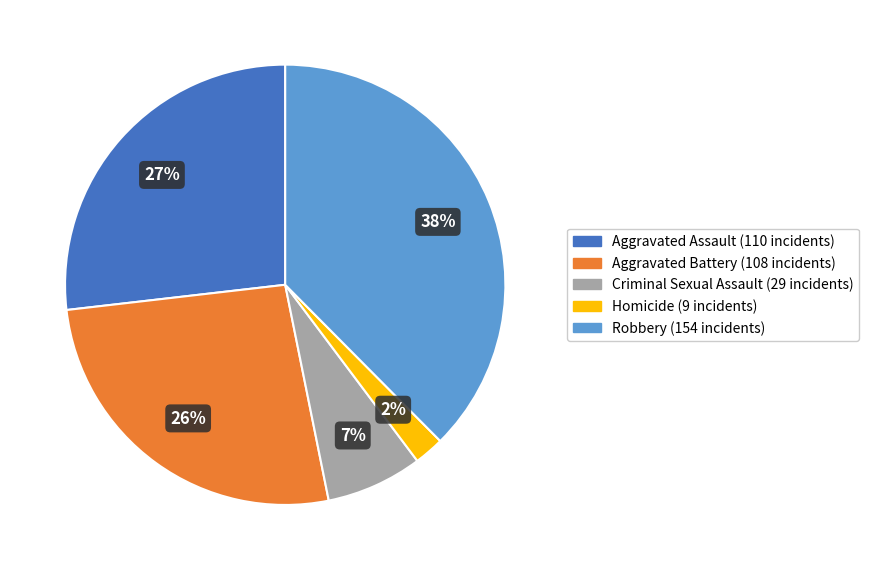

Combined, do Aggravated Battery and Aggravated Assault account for over 50%?

Yes